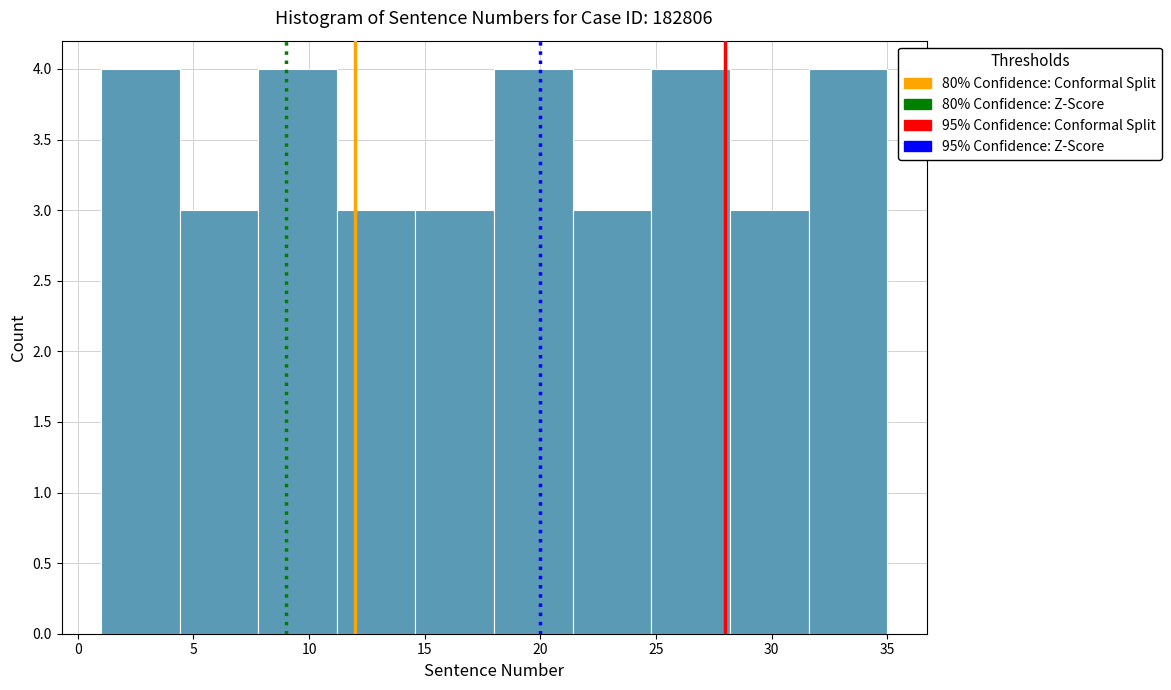

Reading left to right, list every bar in this chart as the range it spans on the x-axis followed by its height. Neither the bar edges nor the heights are printed on the chart, so give them approximately, as read against the axes.

1.0 to 4.4: 4
4.4 to 7.8: 3
7.8 to 11.2: 4
11.2 to 14.6: 3
14.6 to 18.0: 3
18.0 to 21.4: 4
21.4 to 24.8: 3
24.8 to 28.2: 4
28.2 to 31.6: 3
31.6 to 35.0: 4